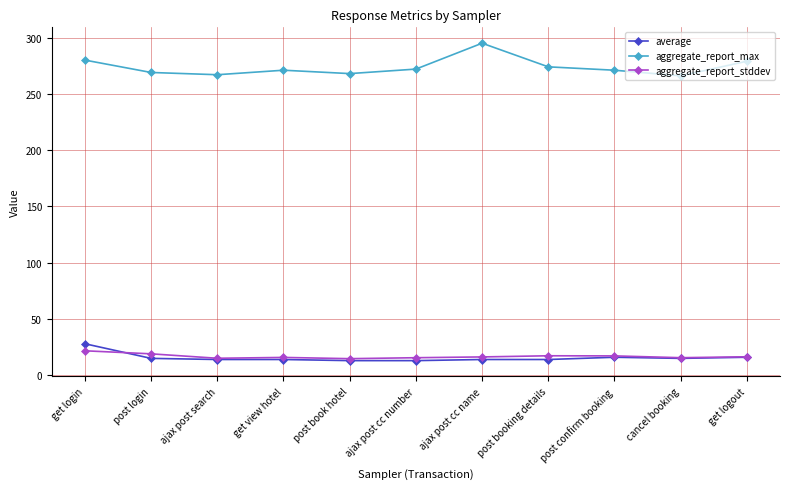

The aggregate_report_max series shows 119.2 at post login. True or false?

False